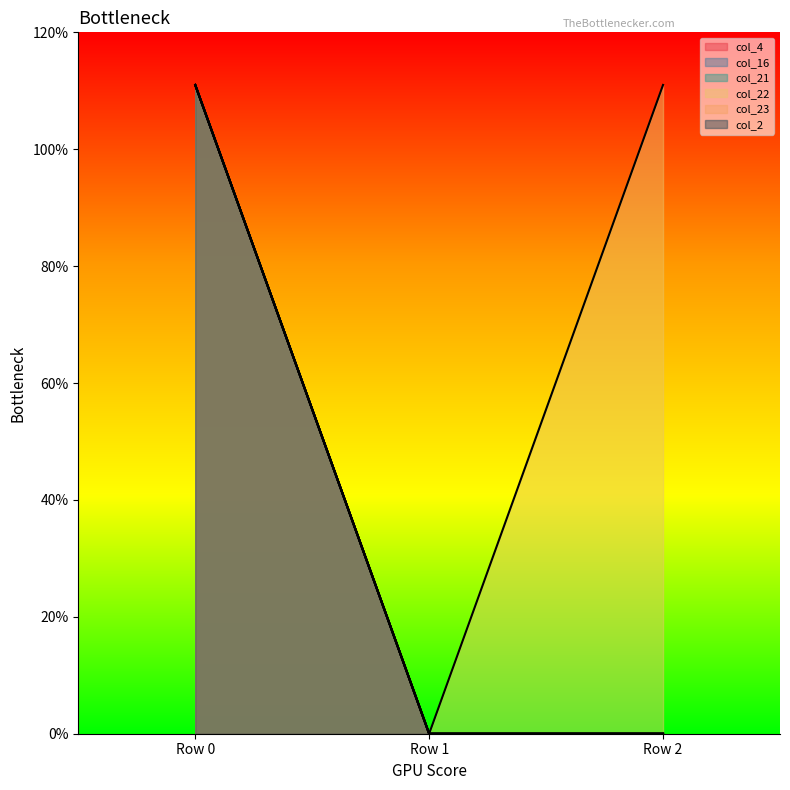

The col_16 series shows 0 at Row 1. True or false?

True